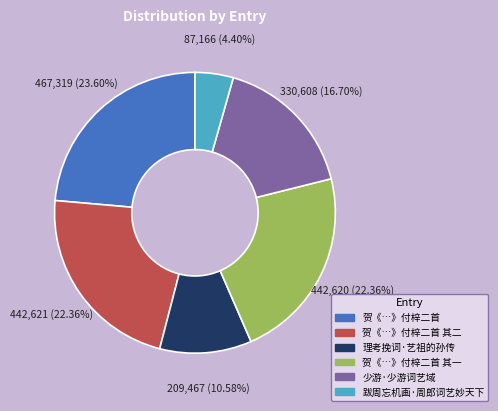

Does any single category account for the majority?

No